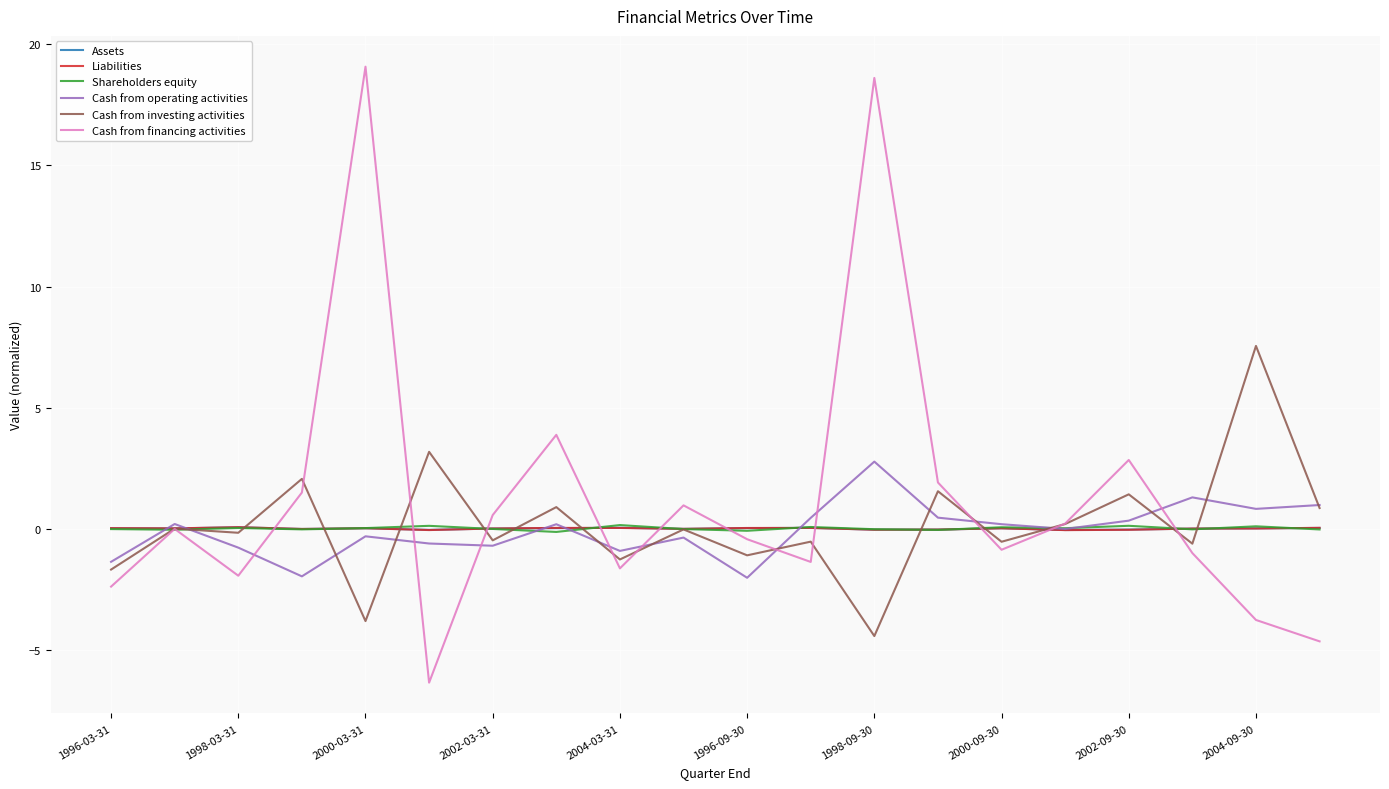

What is the smallest value displayed?

-6.3